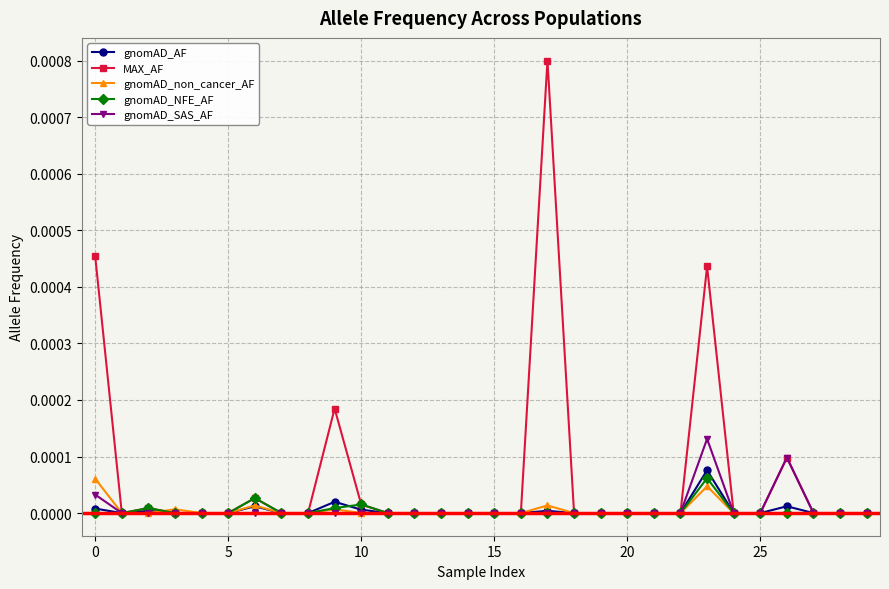

Which series has the largest total across all categories?

MAX_AF